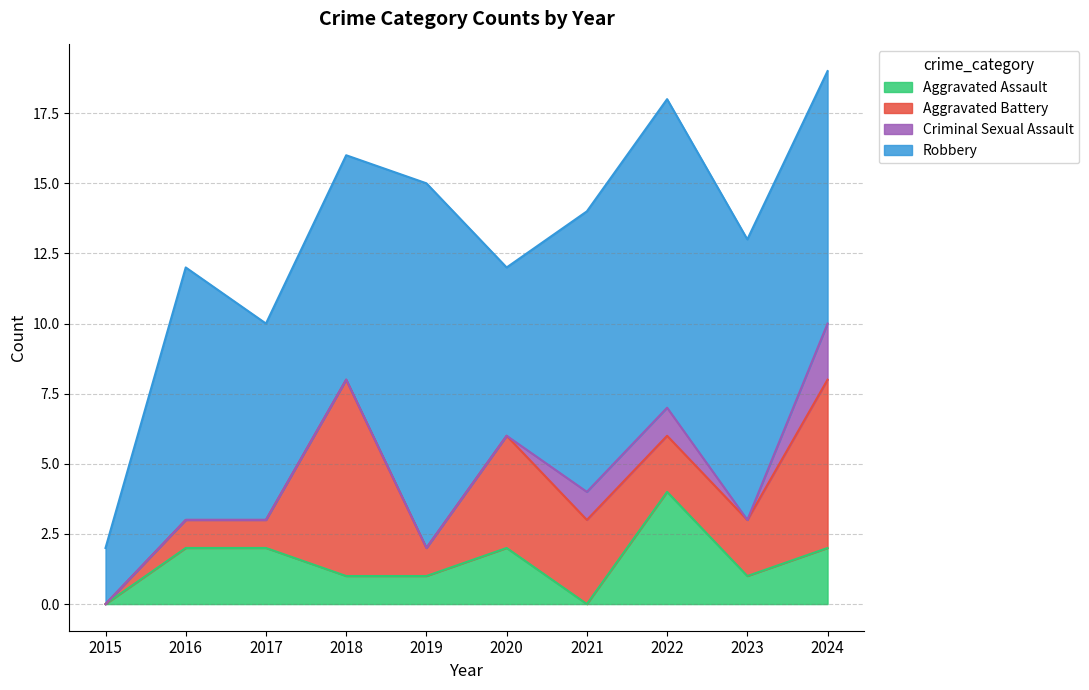

What is the total value across all series at 2017?

10